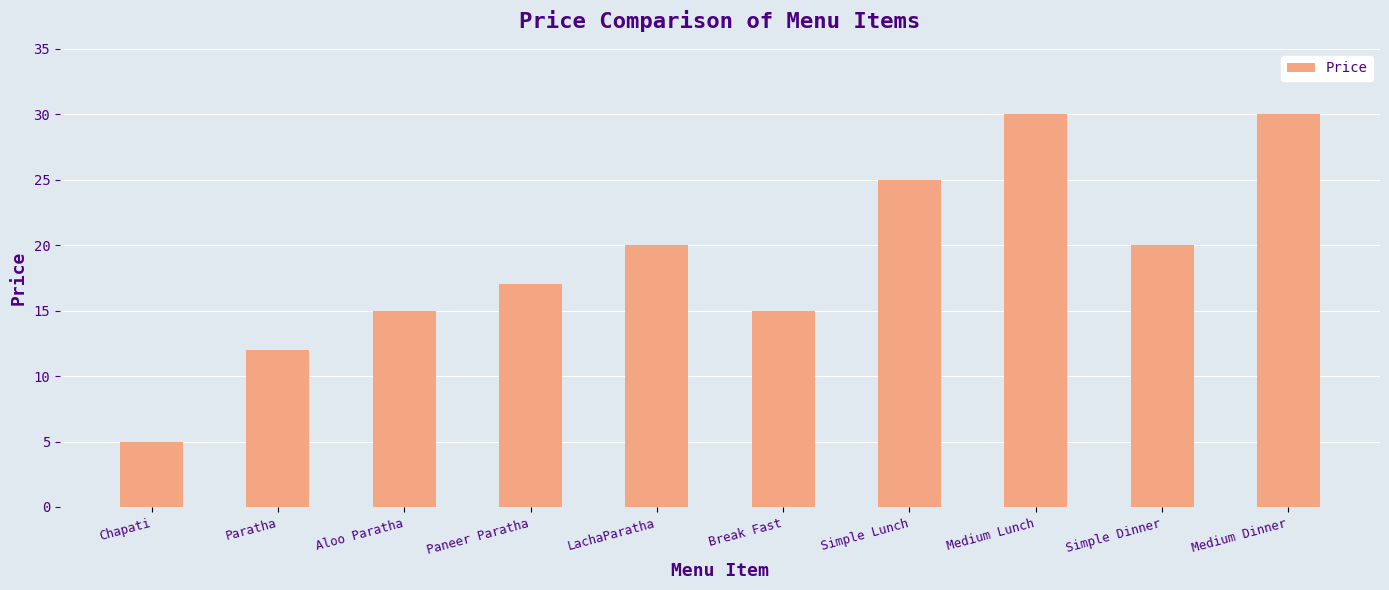

Approximately how many times larger is the value at Chapati compared to Aloo Paratha?

0.3